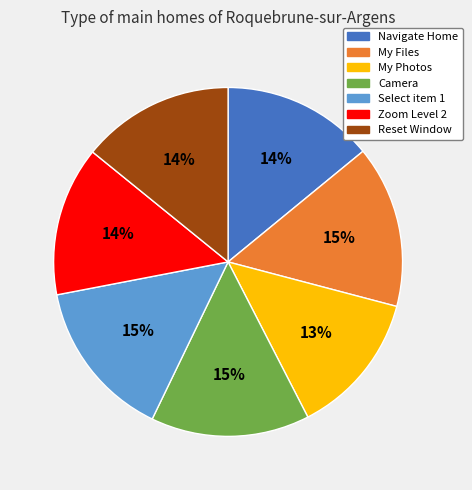

How many segments does this pie chart have?

7